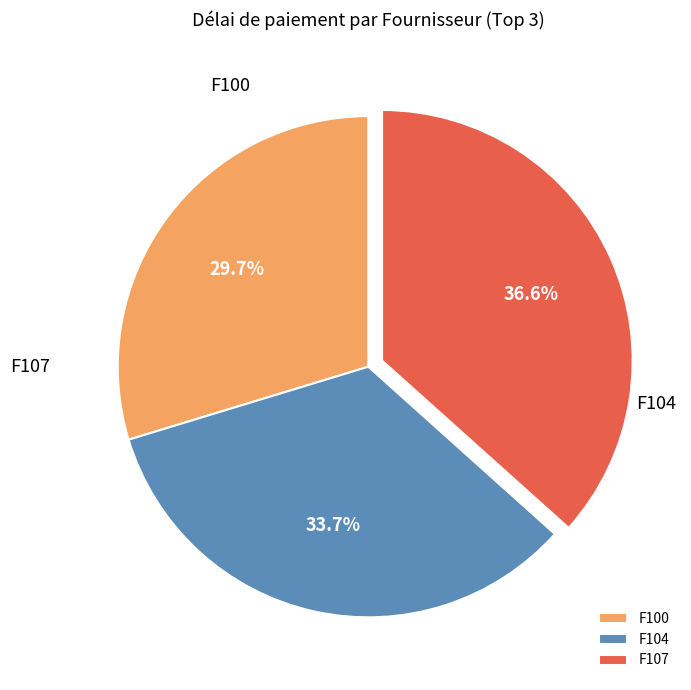

Does any single category account for the majority?

No